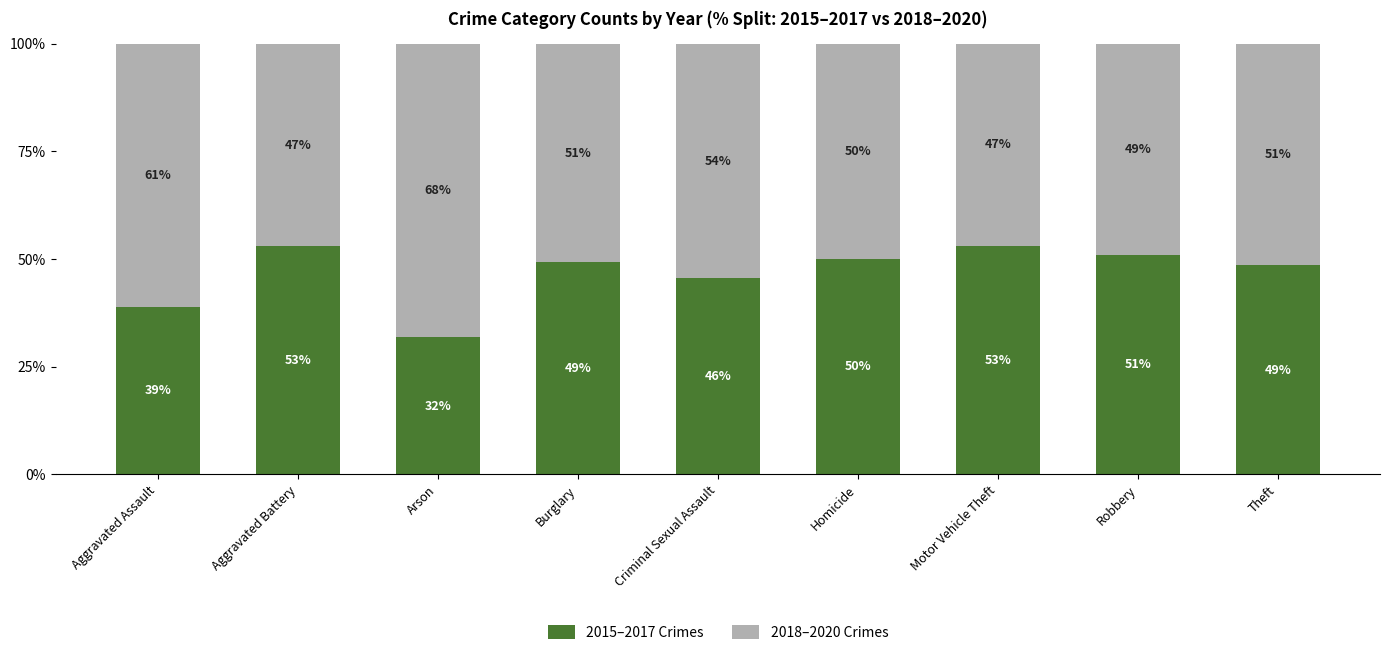

What is the total value across all series at Homicide?

100.0